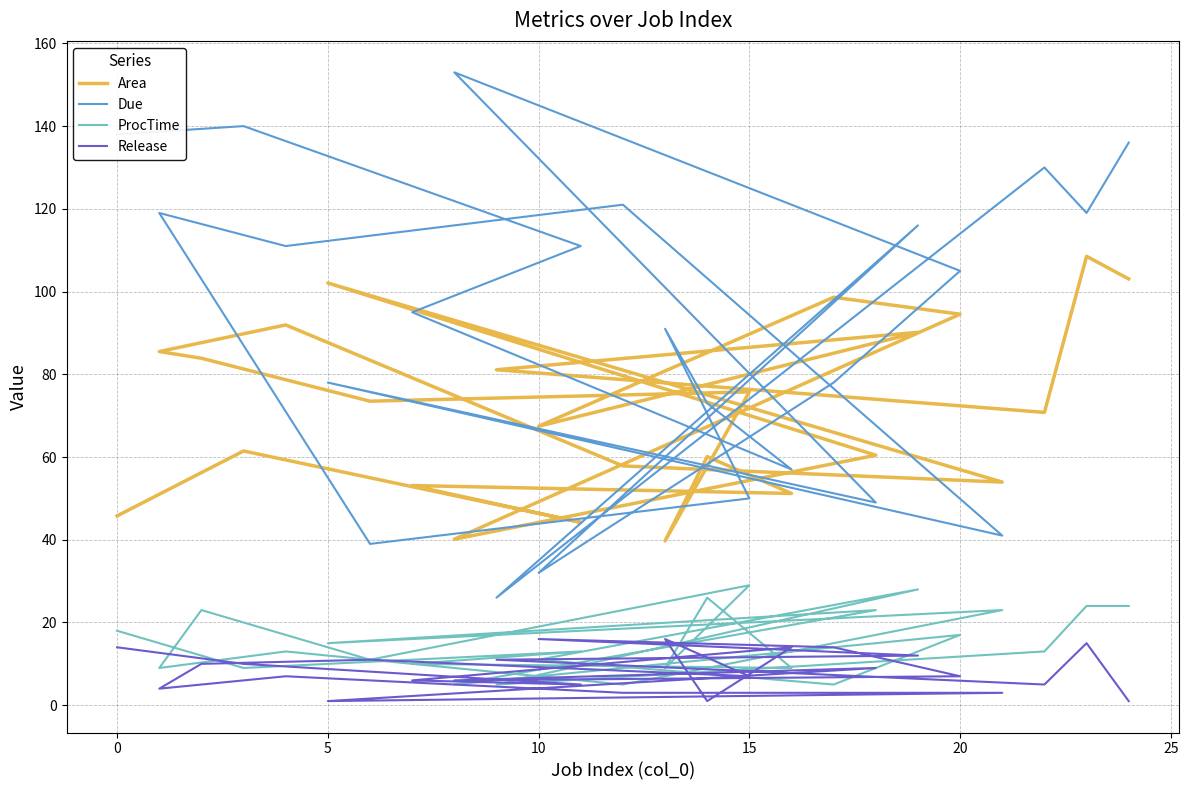

Which series has the largest total across all categories?

Due